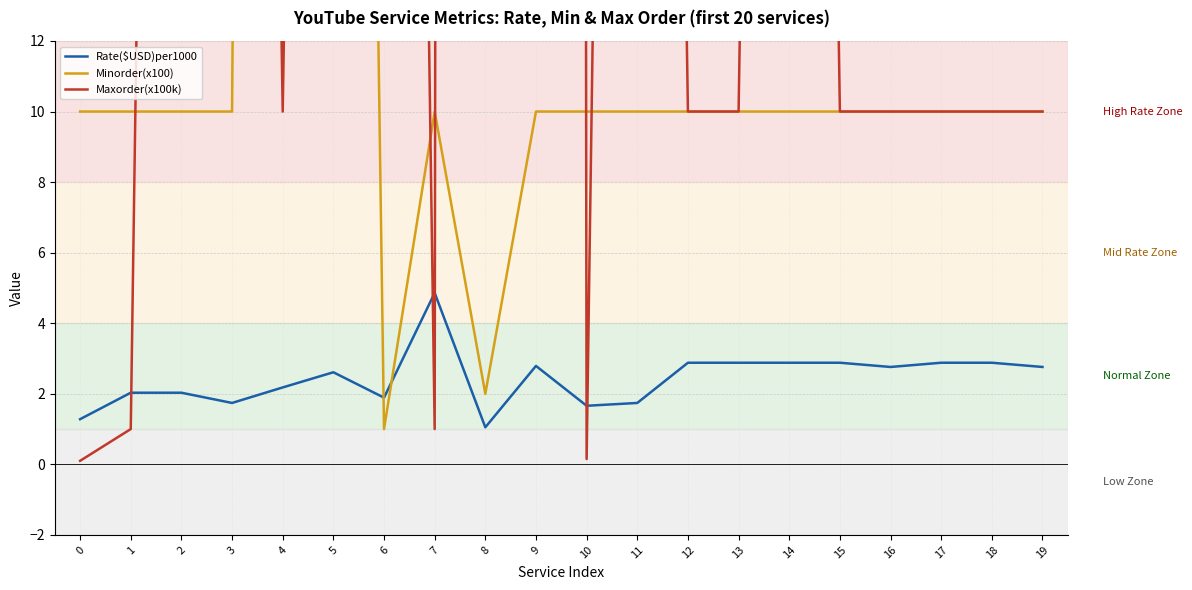

Which series ends up on top after the final intersection of Rate($USD)per1000 and Minorder(x100)?

Minorder(x100)